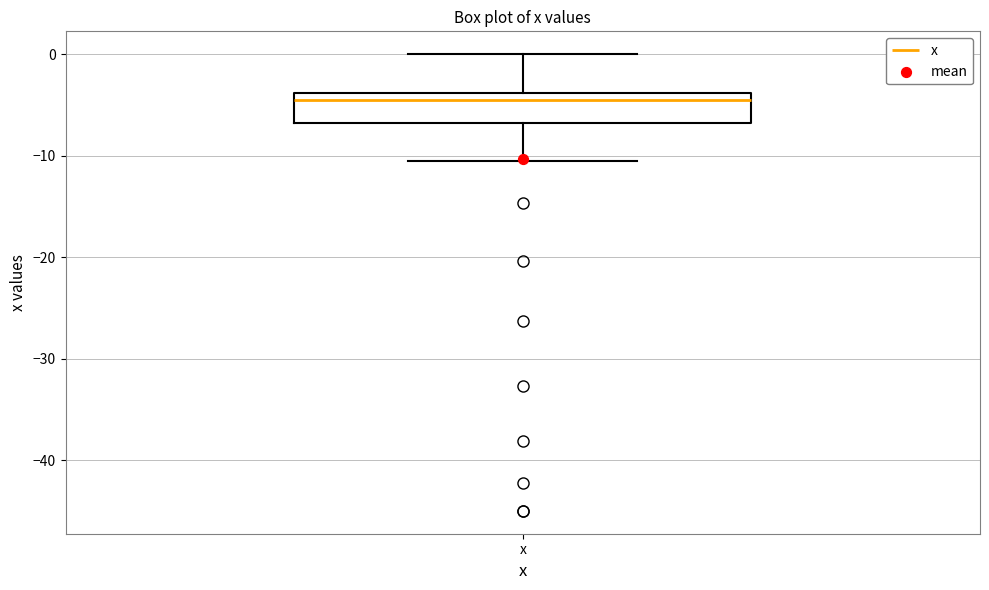

Where is the upper edge of the box for x on the y-axis? The values are not printed on the chart, so give them approximately, as read against the axis.

-4